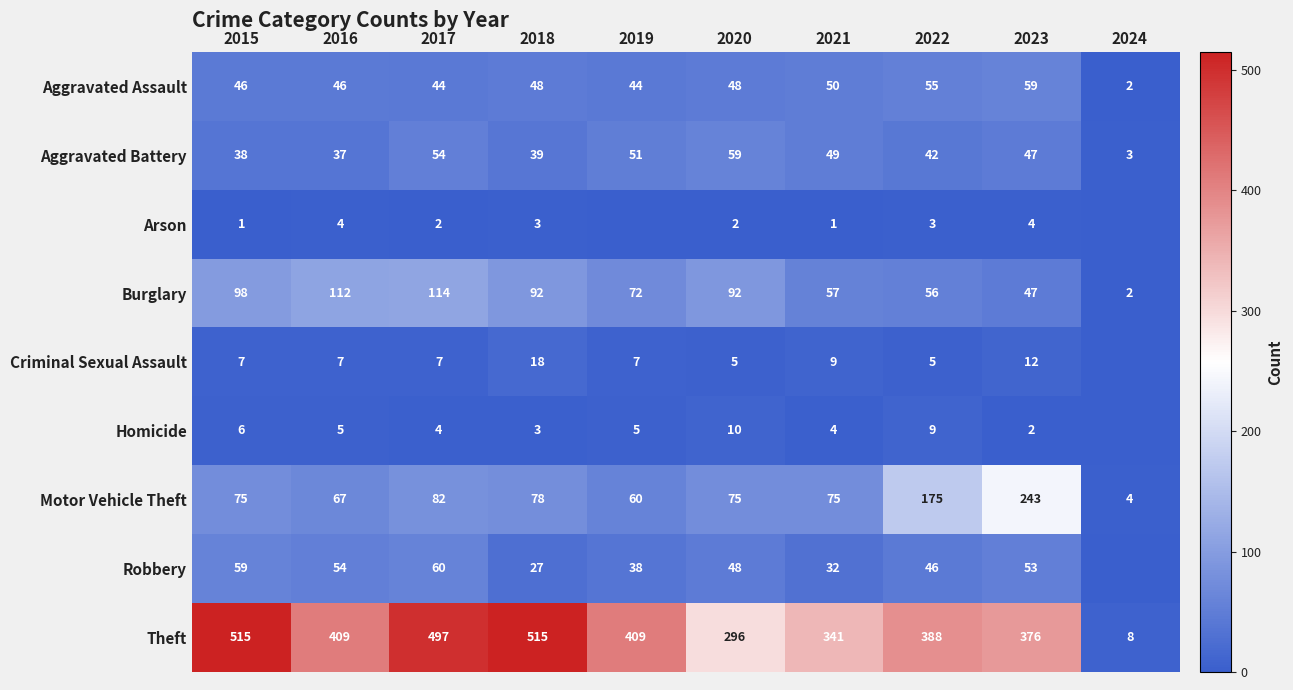

At which category is the sum across all series the highest?

2017